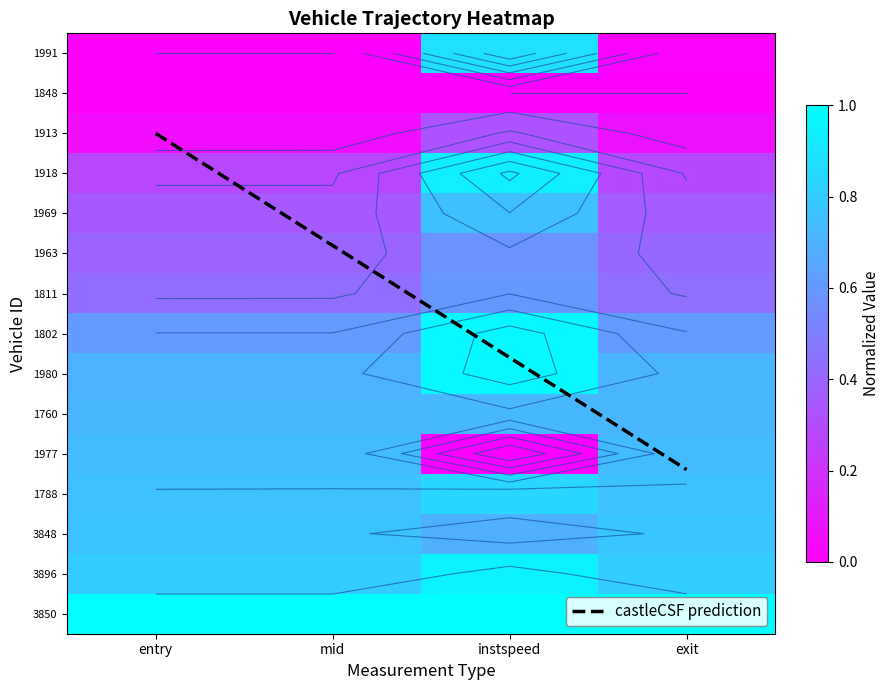

How many data points does each series have?

4